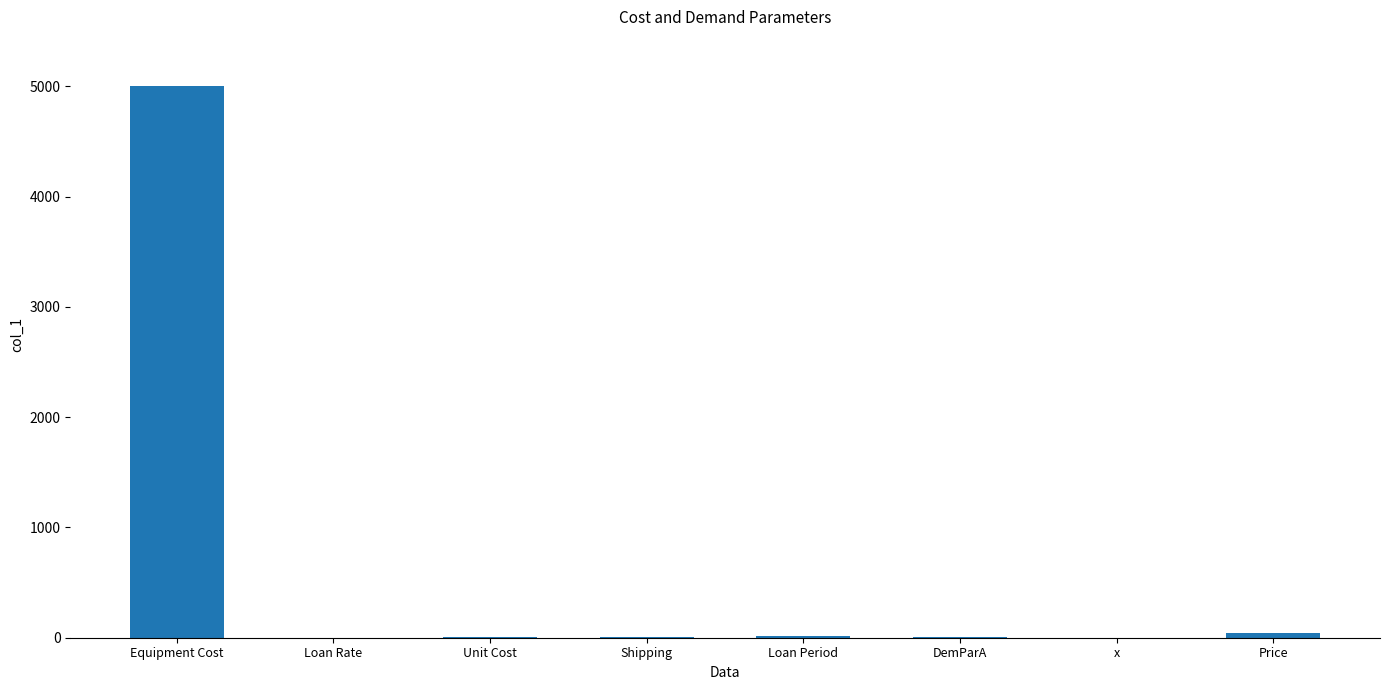

At which category does the chart reach its peak across all series?

Equipment Cost